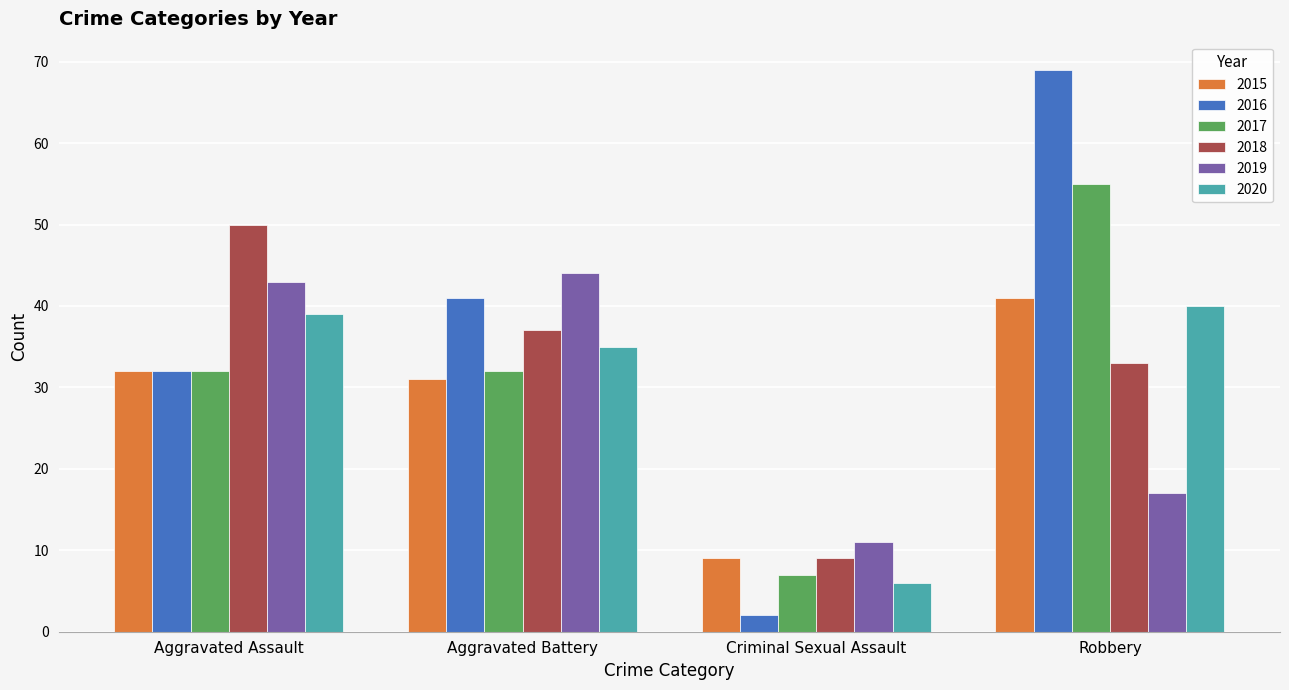

List the series in order of their peak value, highest first.

2016, 2017, 2018, 2019, 2015, 2020